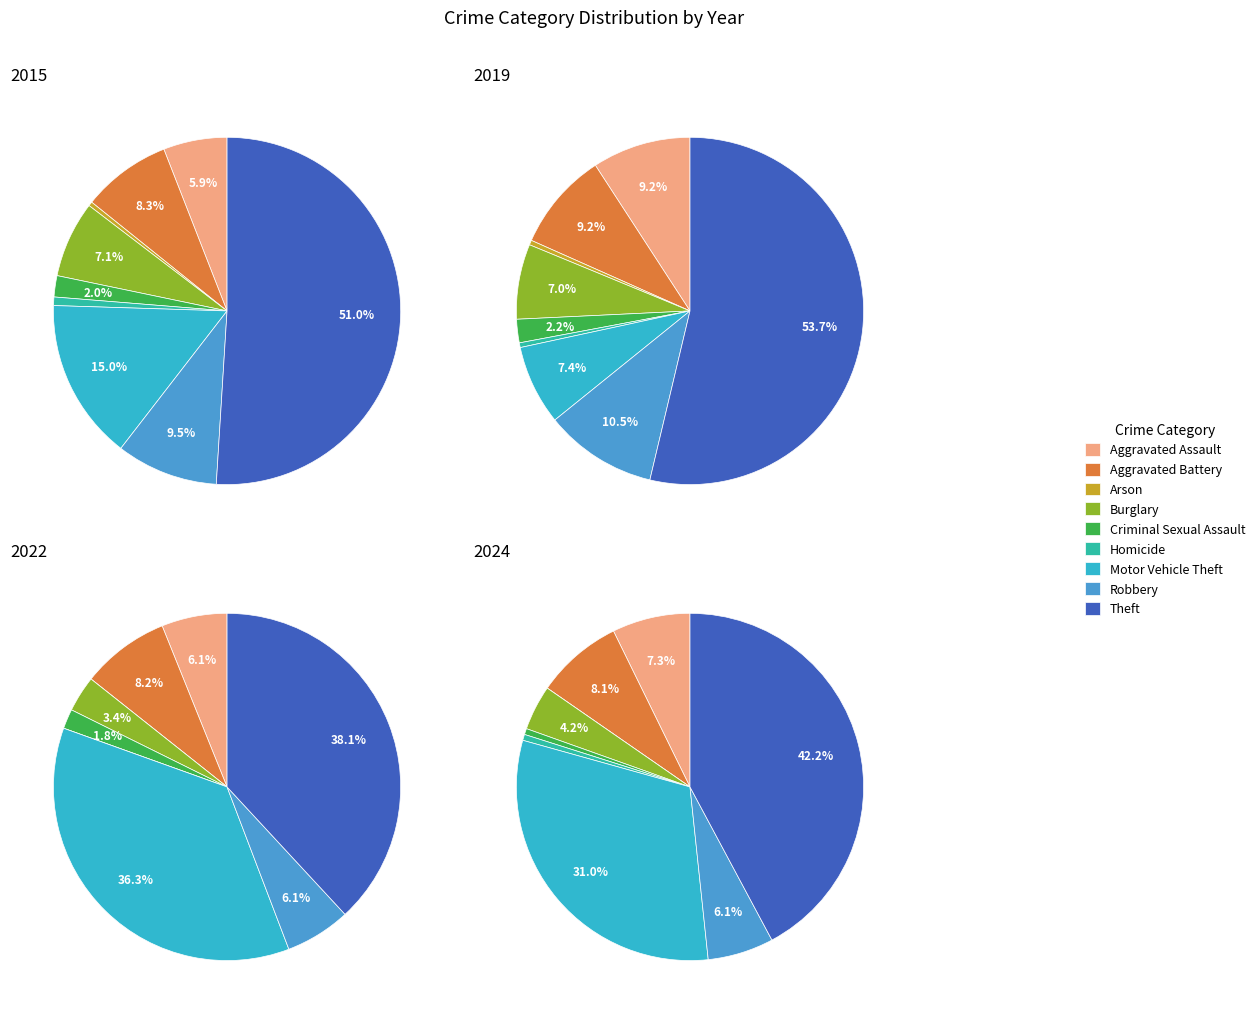

To the nearest percent, what is the difference between the largest and smallest slice percentages?

38%